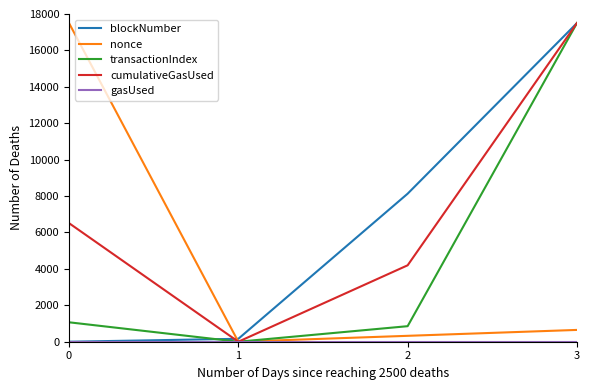

The value of nonce at 1 is 0.0. True or false?

True